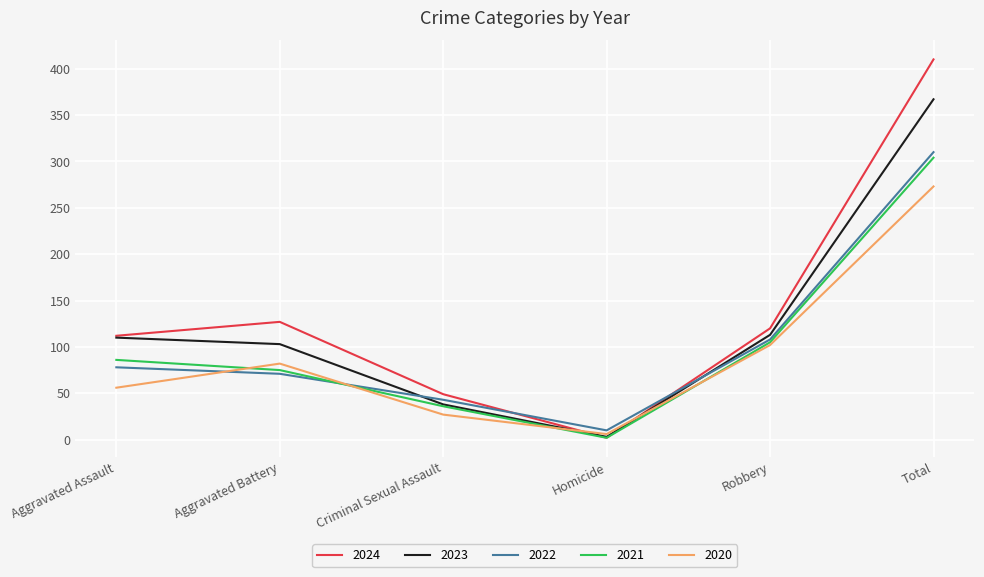

True or false: 2023 has more than 0 points higher than both neighbors.

False